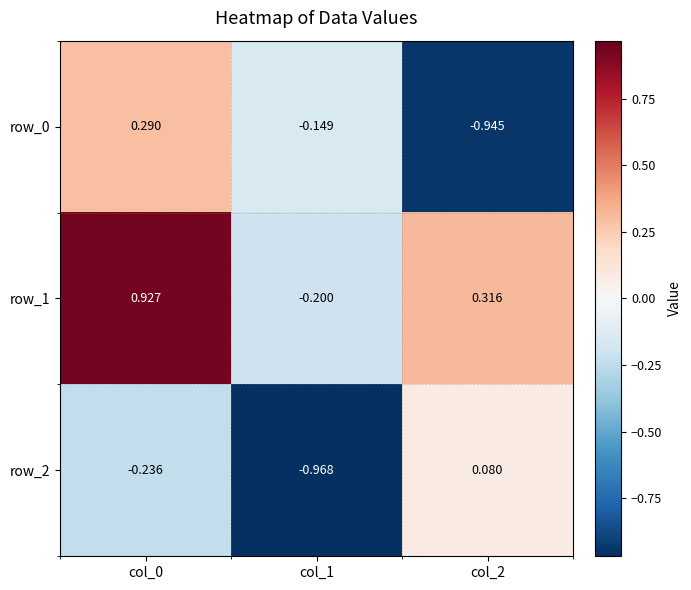

Is the value of row_1 at col_1 greater than the value of row_2 at col_0?

Yes